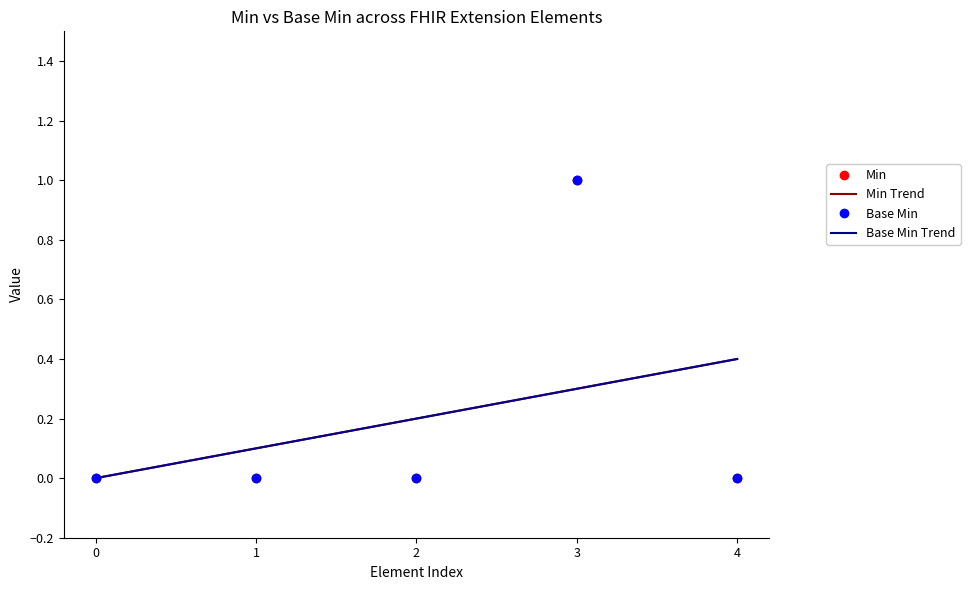

True or false: Min and Base Min intersect in this chart.

False